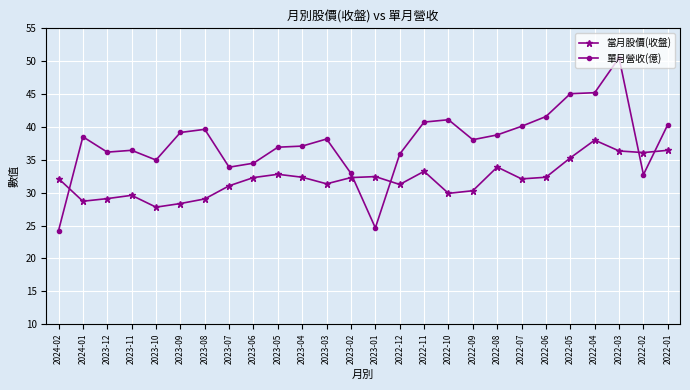

What is the maximum value shown in the chart?

50.5